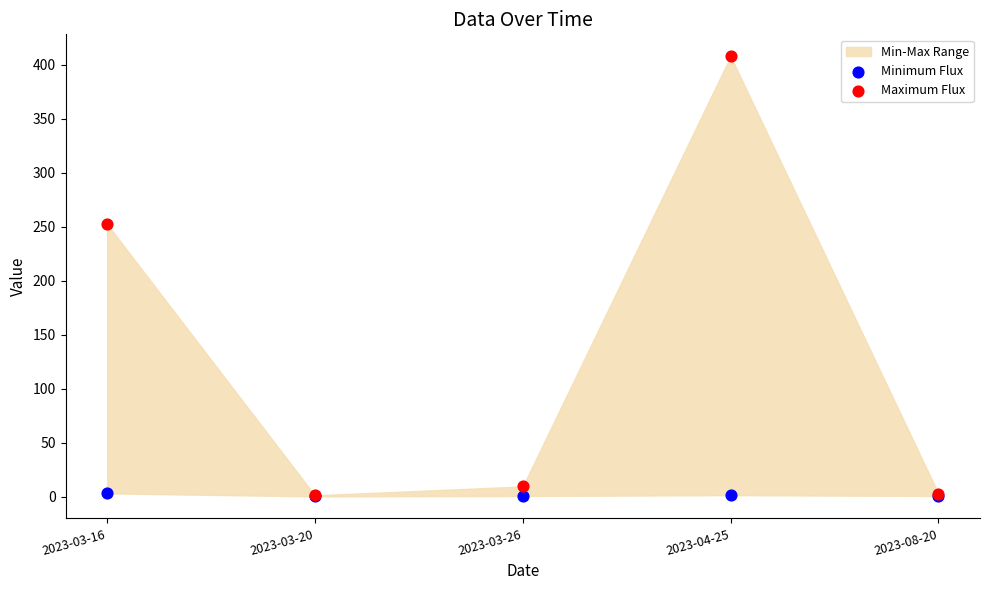

In the Maximum Flux series, what Y value is closest to 204?

252.5